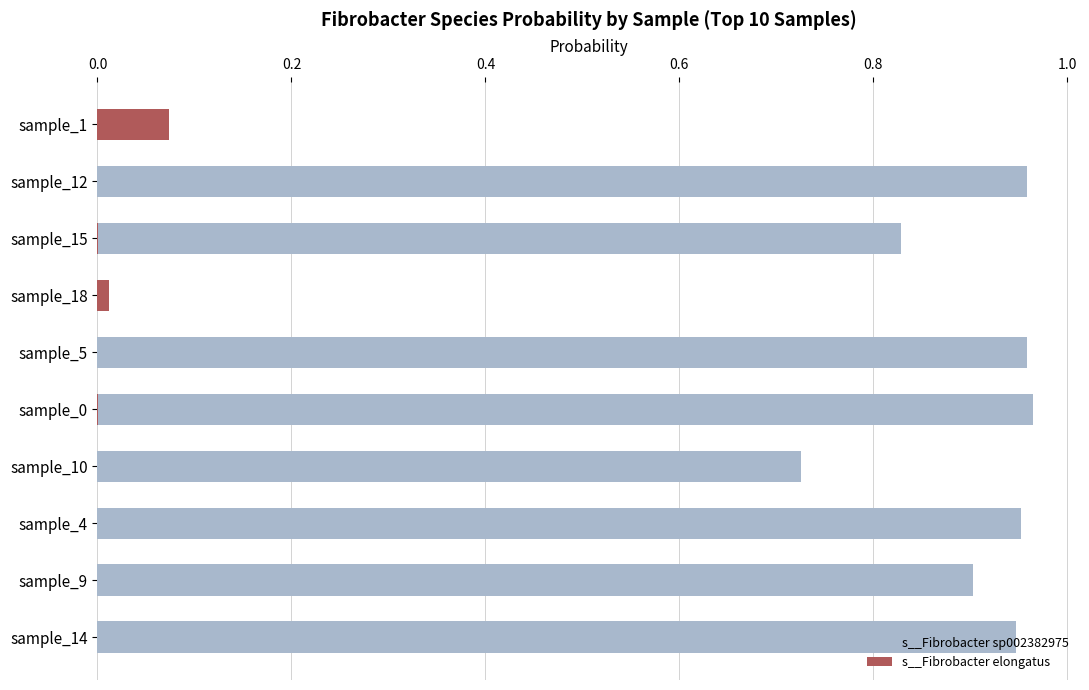

Which series has the largest total across all categories?

s__Fibrobacter sp002382975